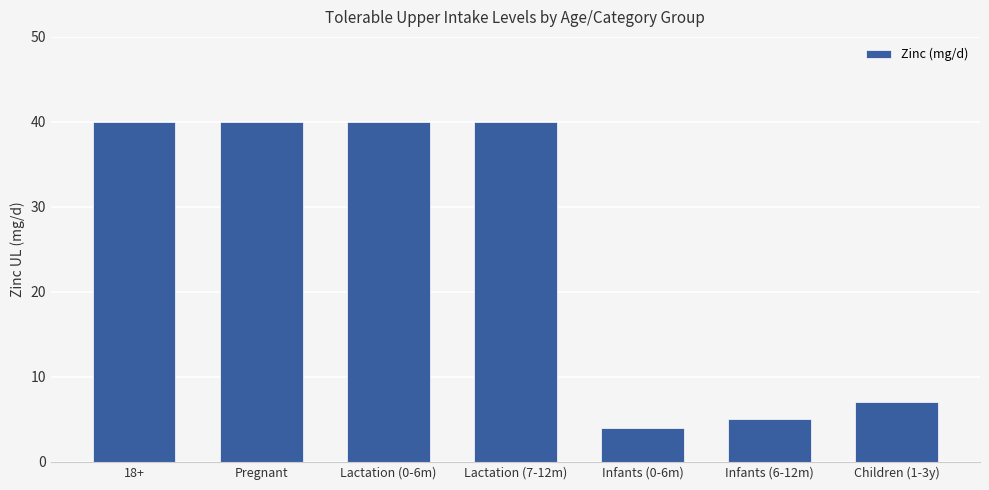

Approximately how many times larger is the value at Pregnant compared to Children (1-3y)?

5.7